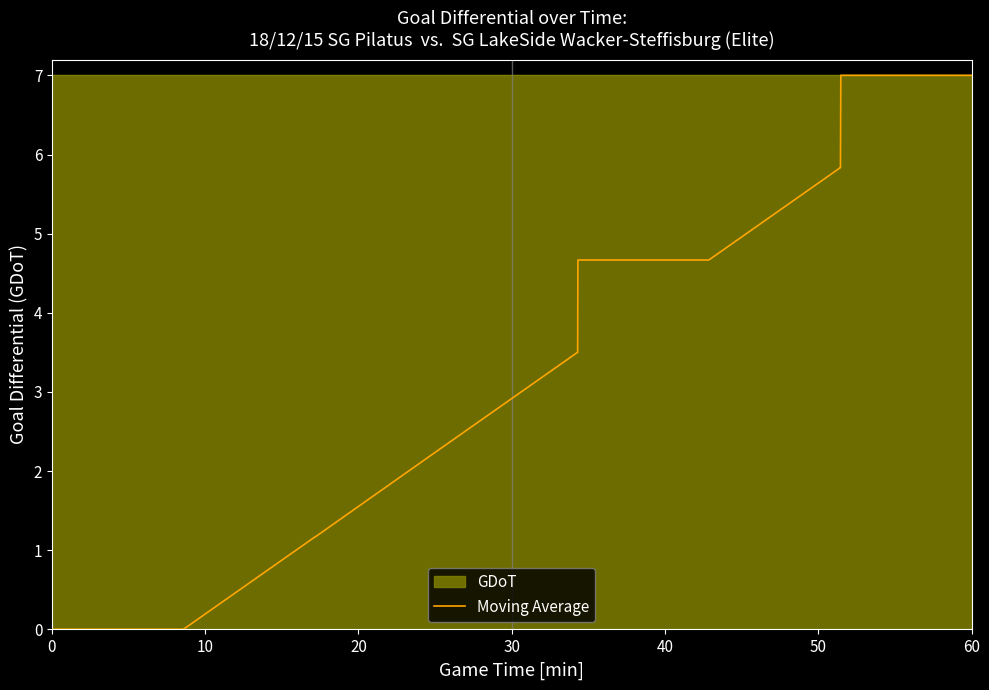

Where is the data nearest to the value 3?

20